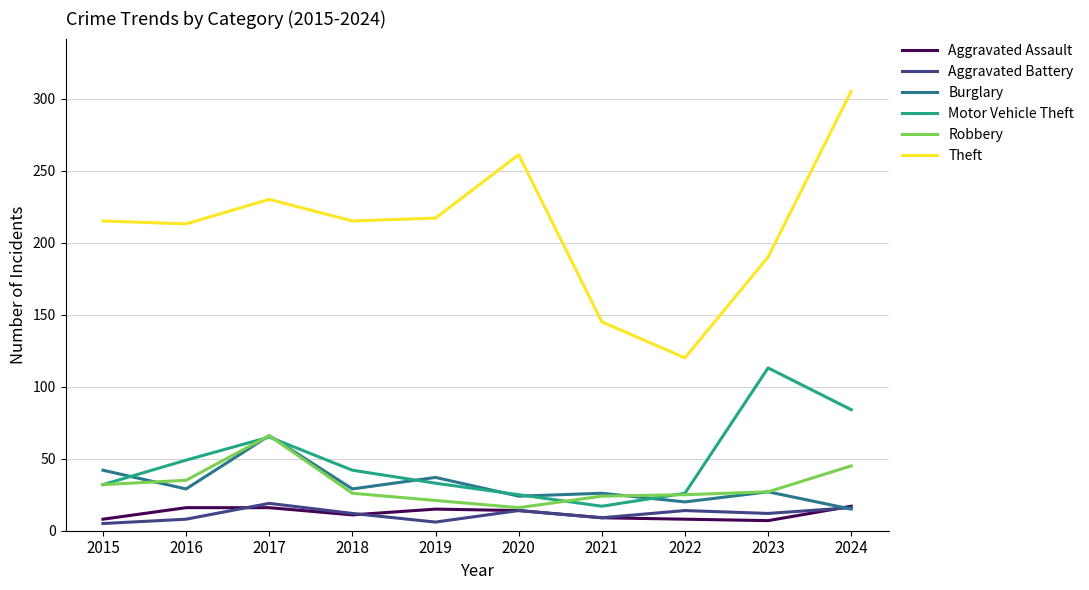

Which series has the largest total across all categories?

Theft